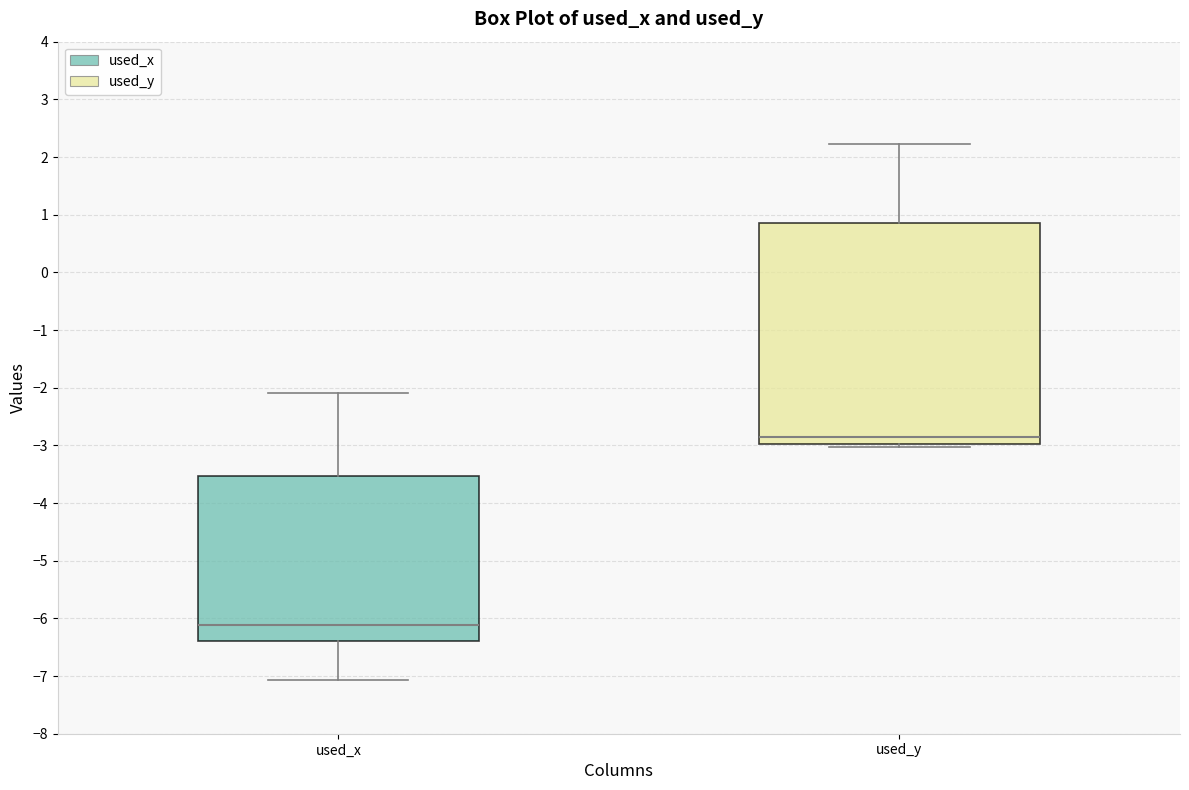

Reading left to right, read every box against the y-axis: the position of its median line, the range the box covers, and the ends of its whiskers. The values are not printed on the chart, so give them approximately, as read against the axis.

used_x: median -6.1, box -6.4 to -3.5, whiskers -7.1 to -2.1
used_y: median -2.9, box -3.0 to 0.8, whiskers -3.0 (just below the box's lower edge) to 2.2